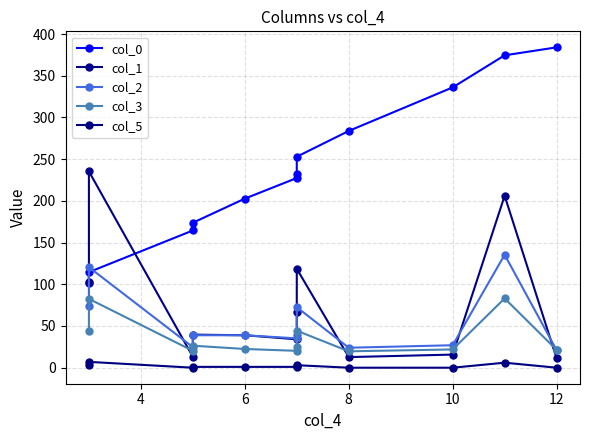

What is the maximum value for col_1?

235.3